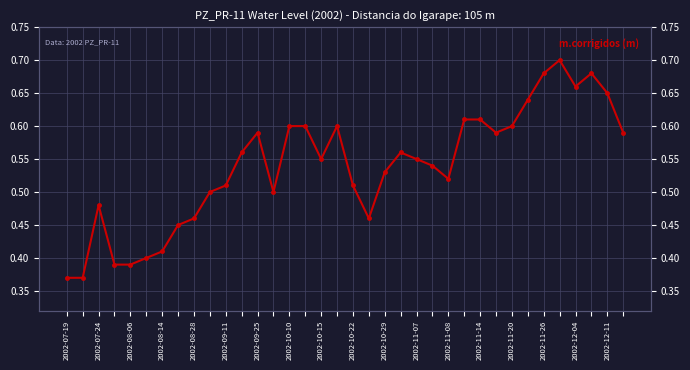

Between 34 and 22, which is larger?

34